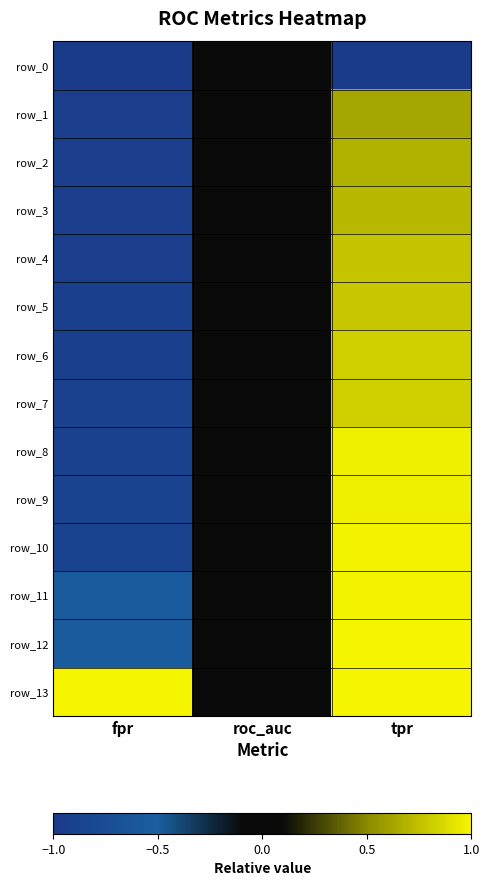

The row_4 series shows 0.8 at tpr. True or false?

True